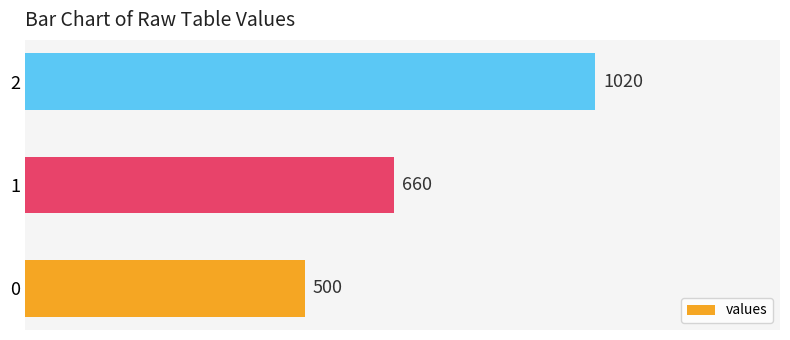

Count the values in the range 500 to 1020.

3